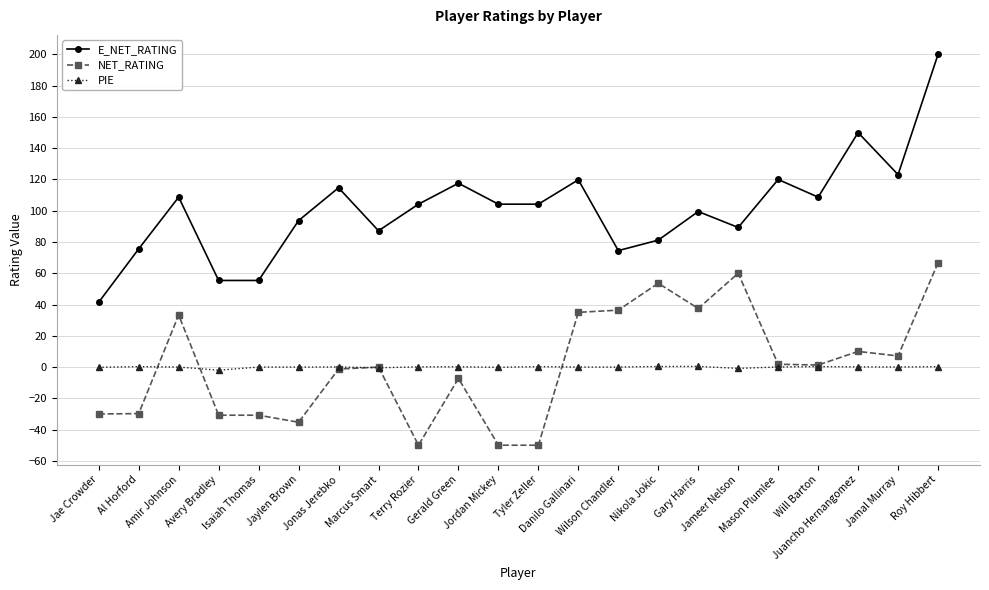

Is it true that E_NET_RATING equals 21.3 at Terry Rozier?

False